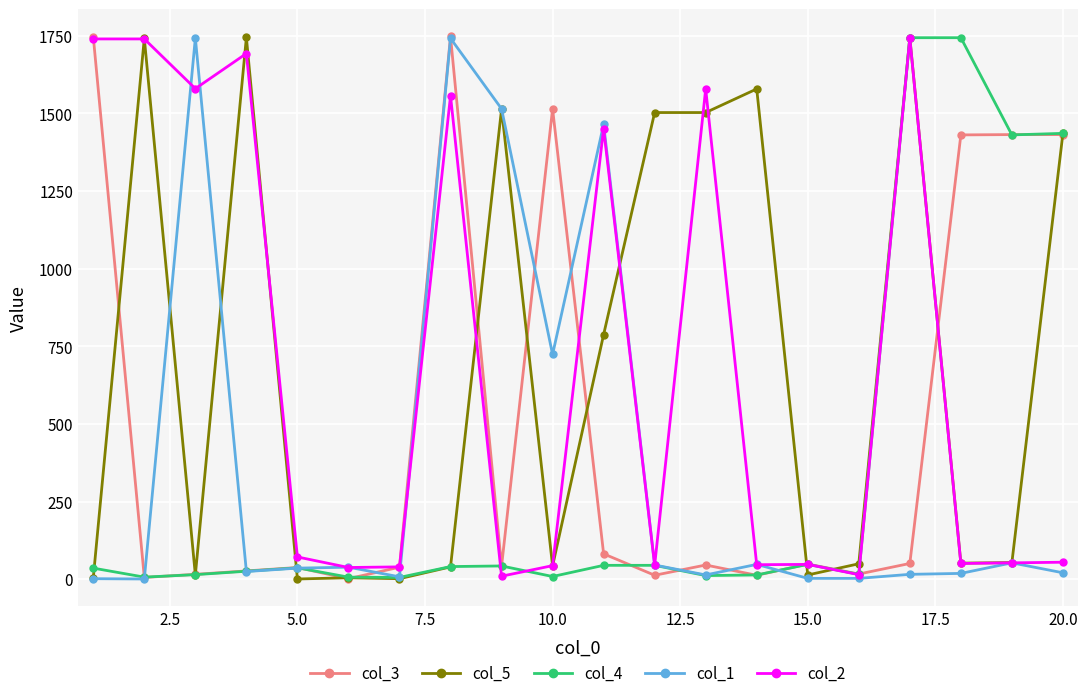

True or false: col_2 has more than 2 interior local peaks.

True